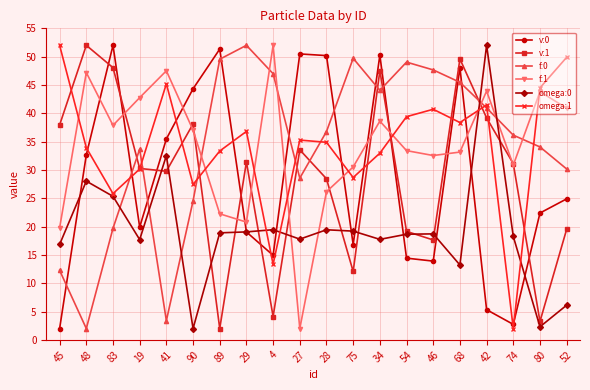

What is the label of the 4th point from the right?

42